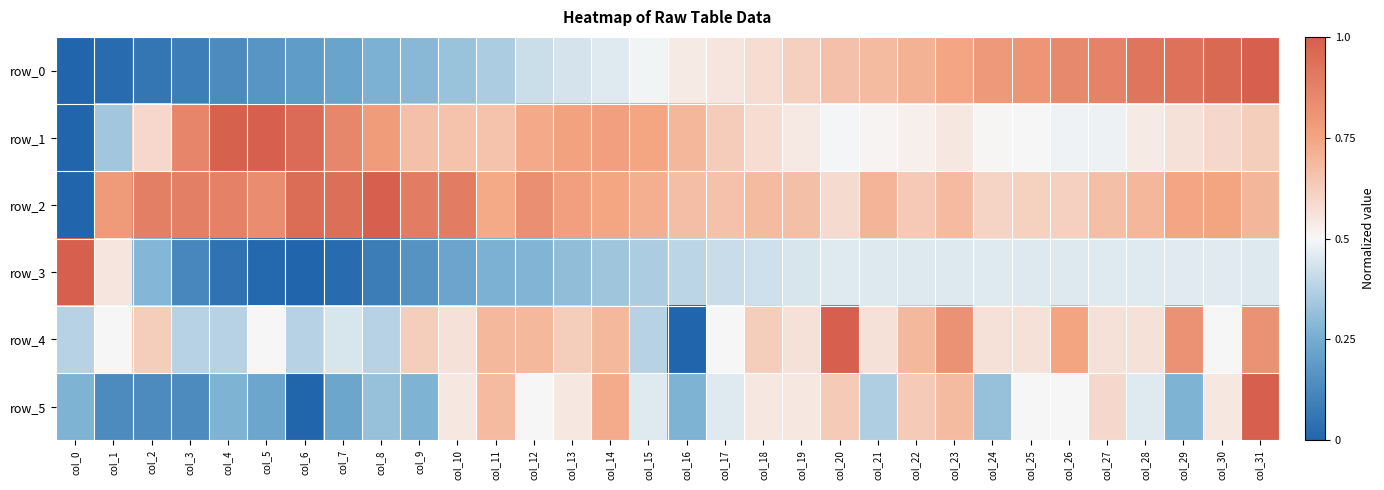

What is the difference between the row_5 values at col_3 and col_30?

0.4